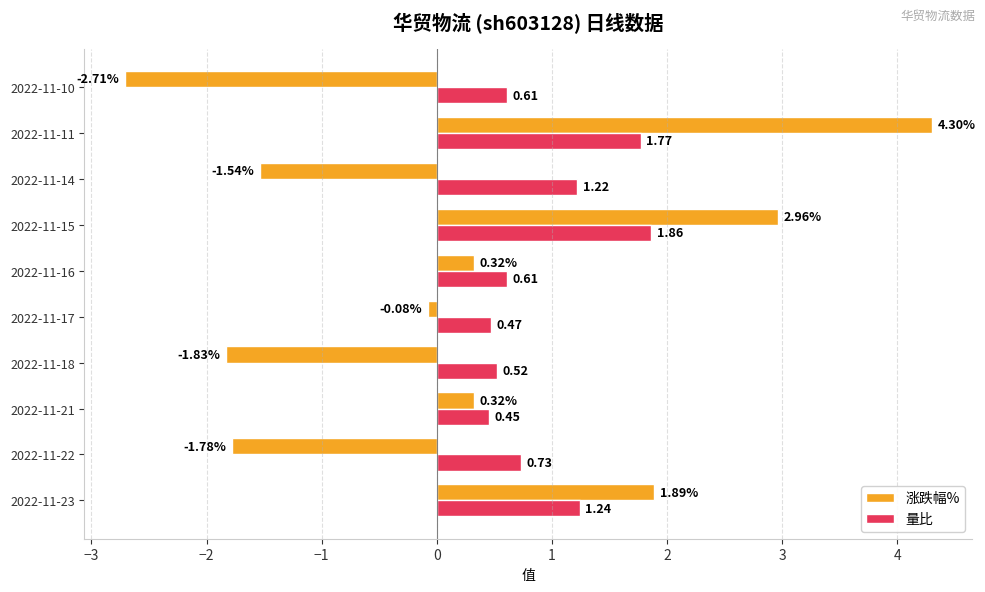

At which category is the sum across all series the highest?

2022-11-11